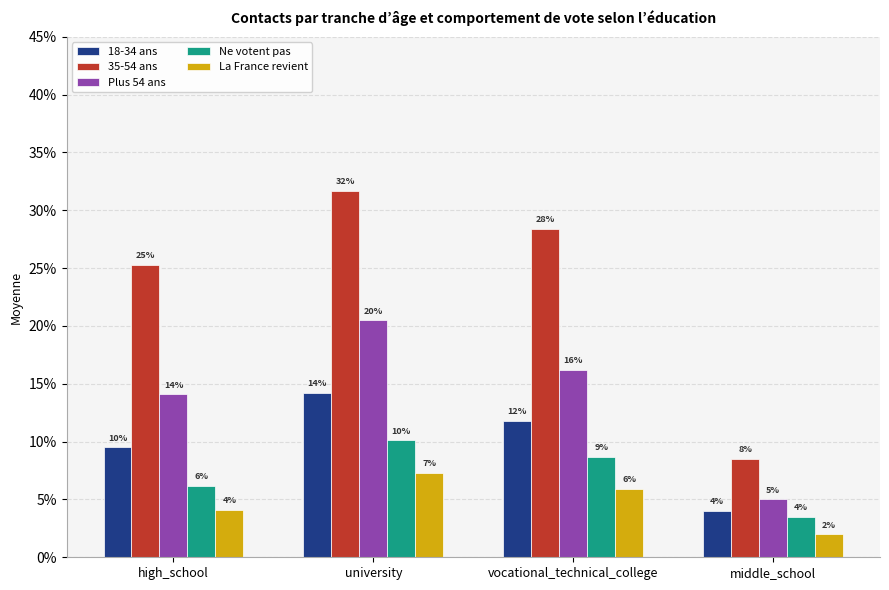

What are all the series names shown in the legend?

18-34 ans, 35-54 ans, Plus 54 ans, Ne votent pas, La France revient